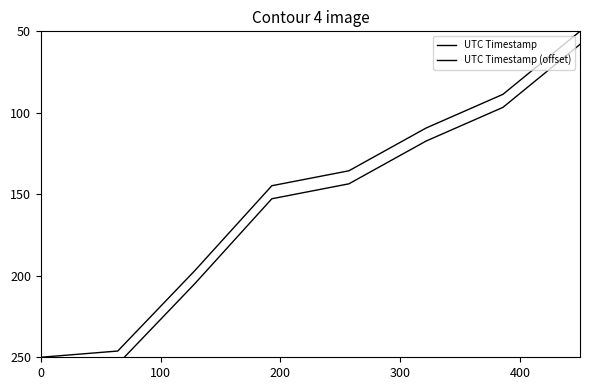

What is the highest value of the UTC Timestamp (offset) series?

258.0